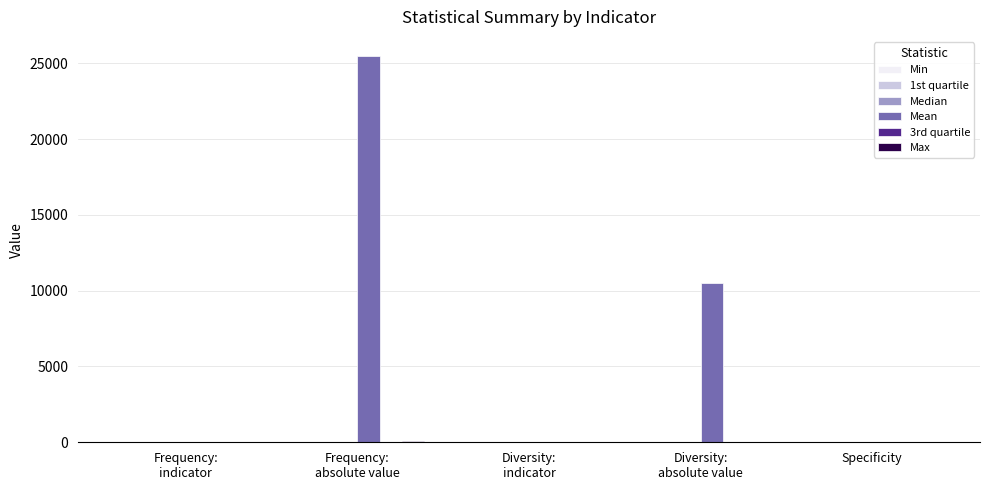

Between Frequency:
absolute value and Diversity:
indicator, which series saw the biggest shift?

Mean